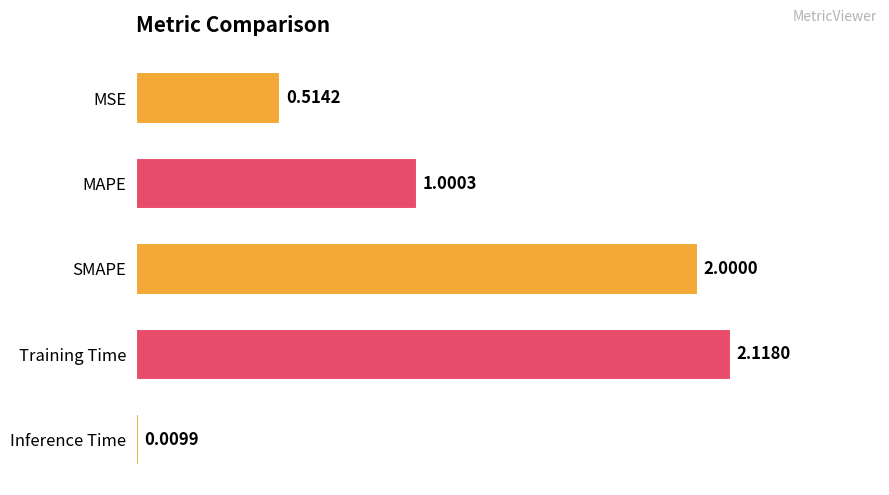

What is the sum of all values?

5.6